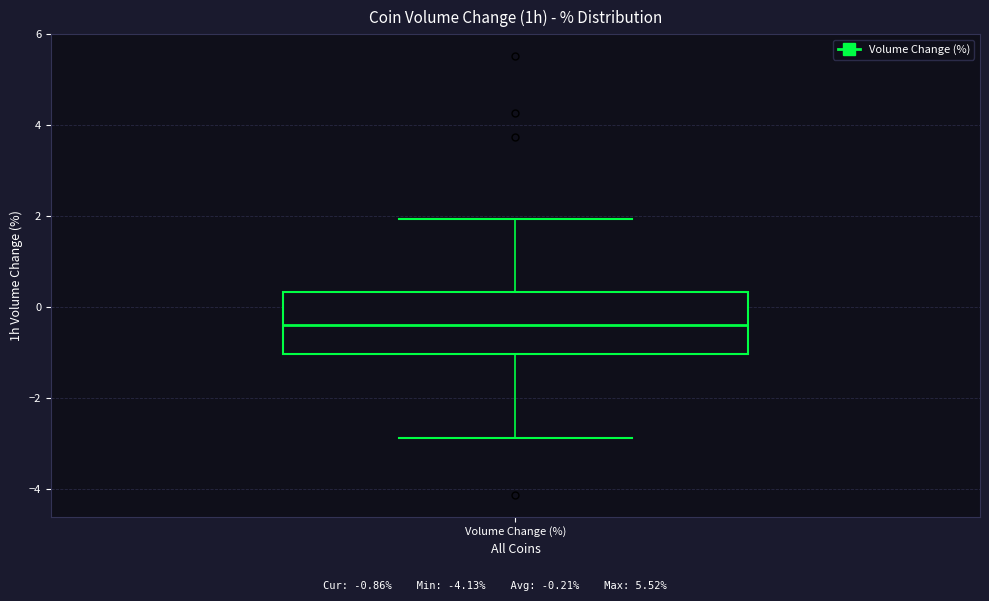

Where does the upper whisker of the box for Volume Change (%) end on the y-axis? The values are not printed on the chart, so give them approximately, as read against the axis.

2.0